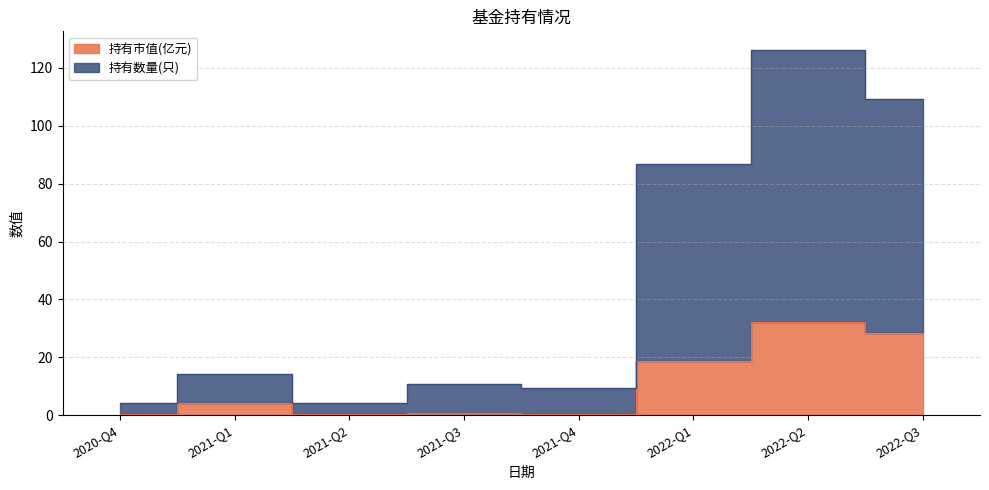

At which label does 持有市值(亿元) first exceed 4?

2021-Q1